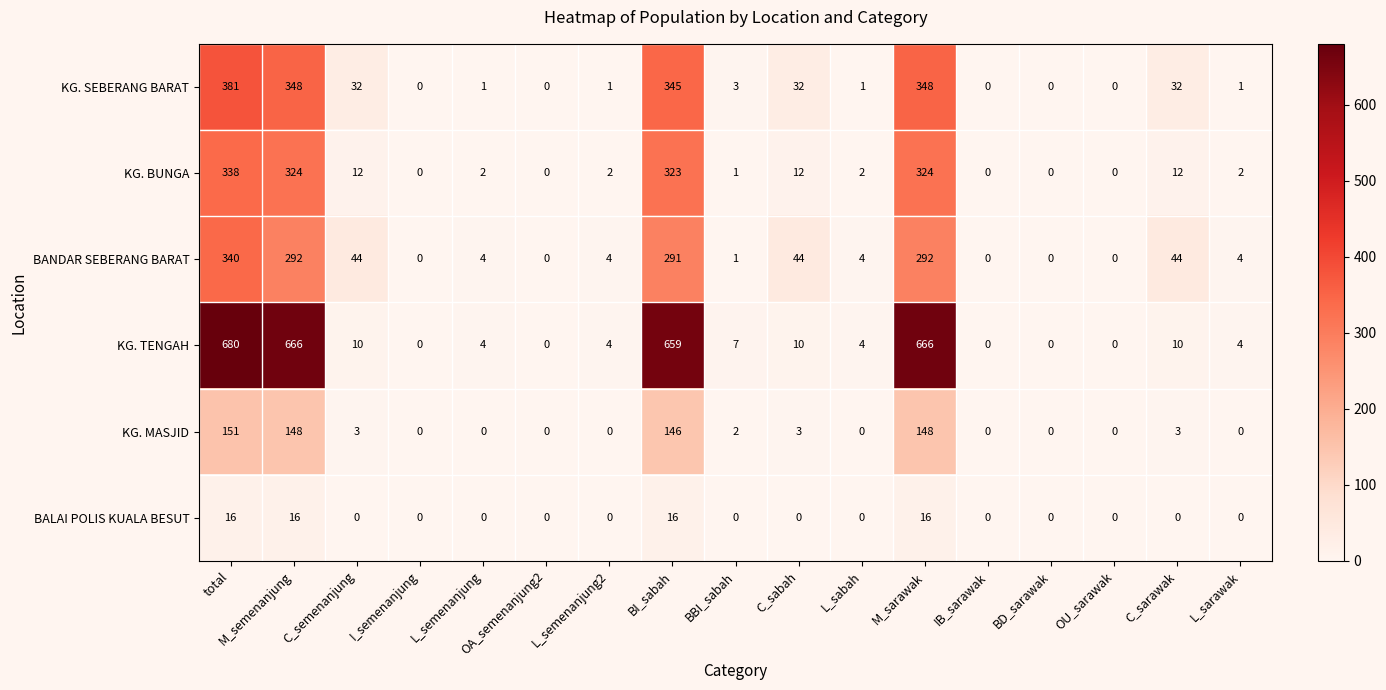

Between total and C_sabah, which series saw the biggest shift?

KG. TENGAH